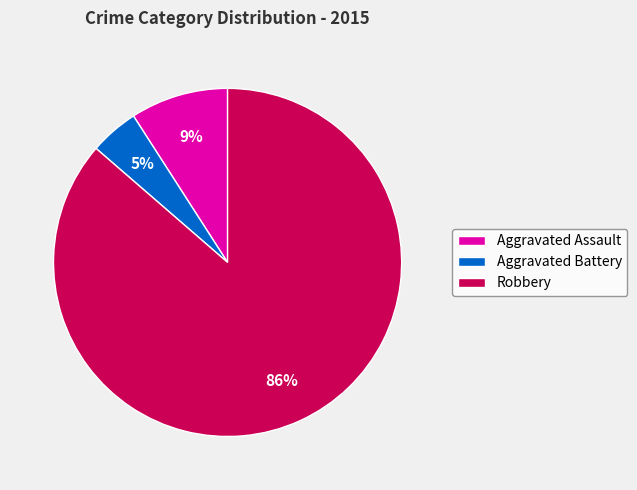

Count the number of slices in the pie.

3